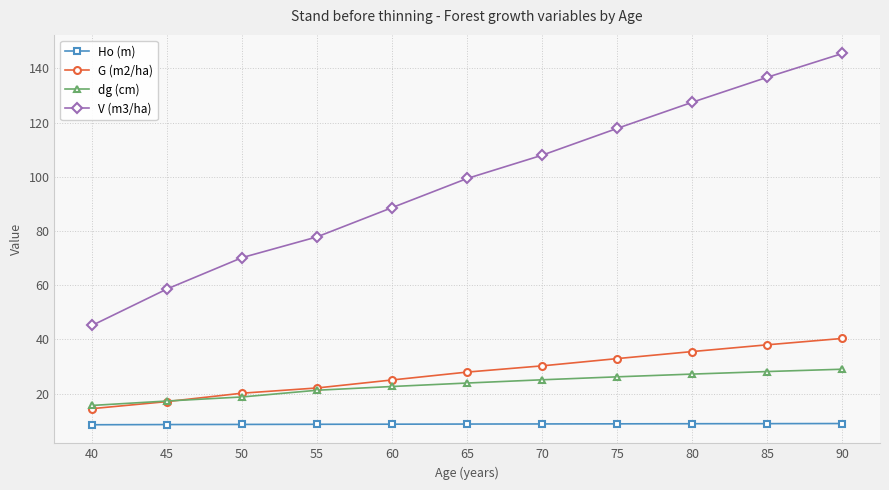

What is the maximum value shown in the chart?

145.5